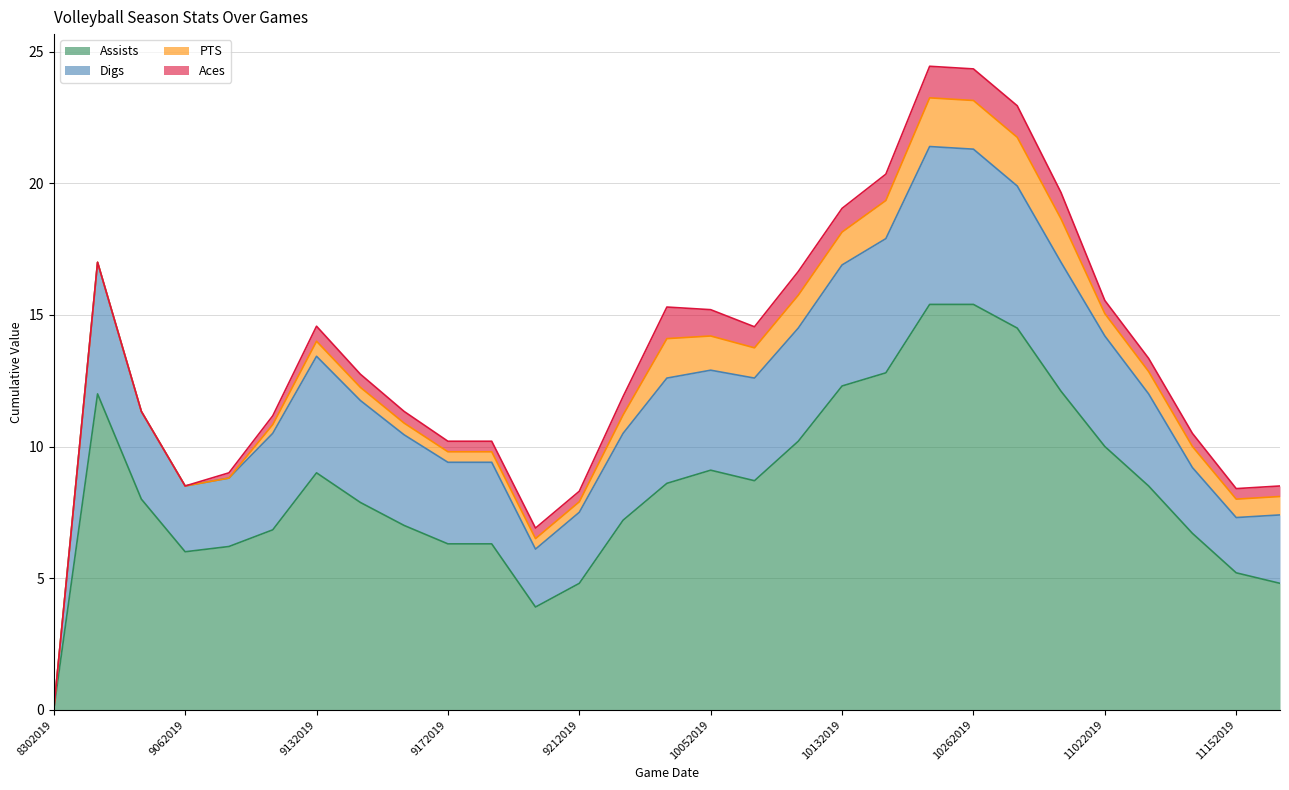

In Assists, how many points are lower than both neighbors (excluding endpoints)?

3